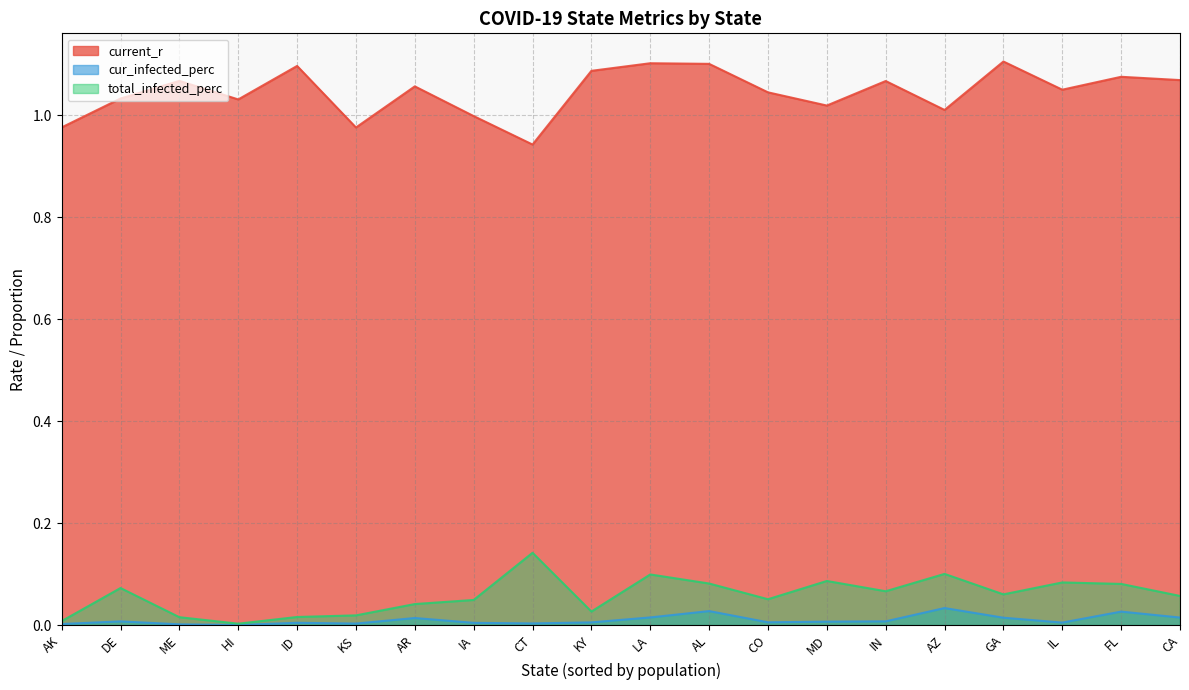

What is the greatest value displayed?

1.1